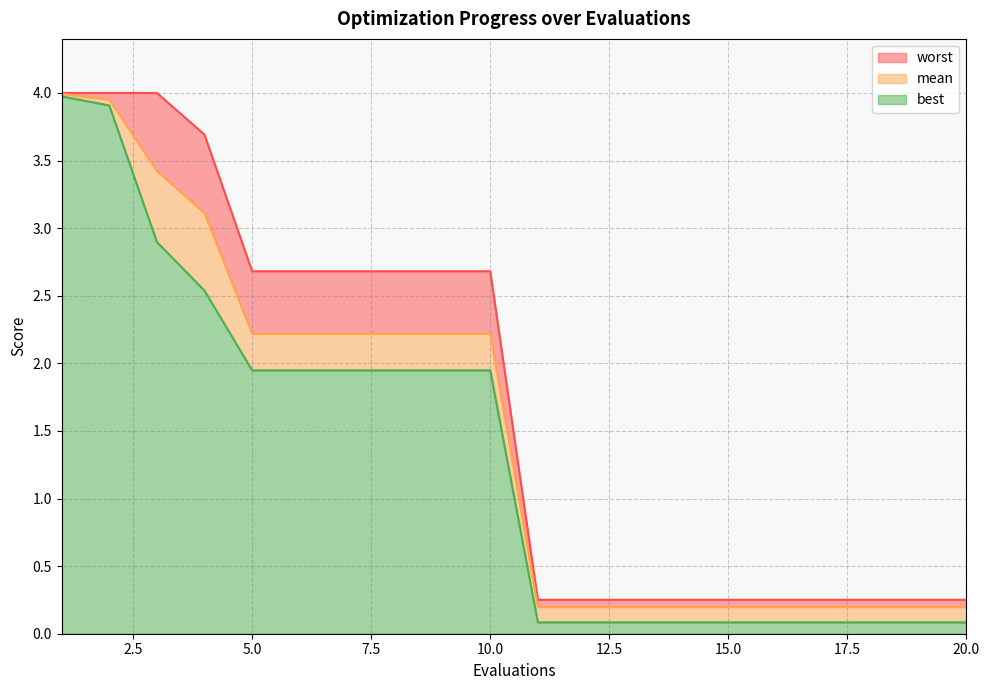

What is the value of the mean point at the 17th from the left?

0.2